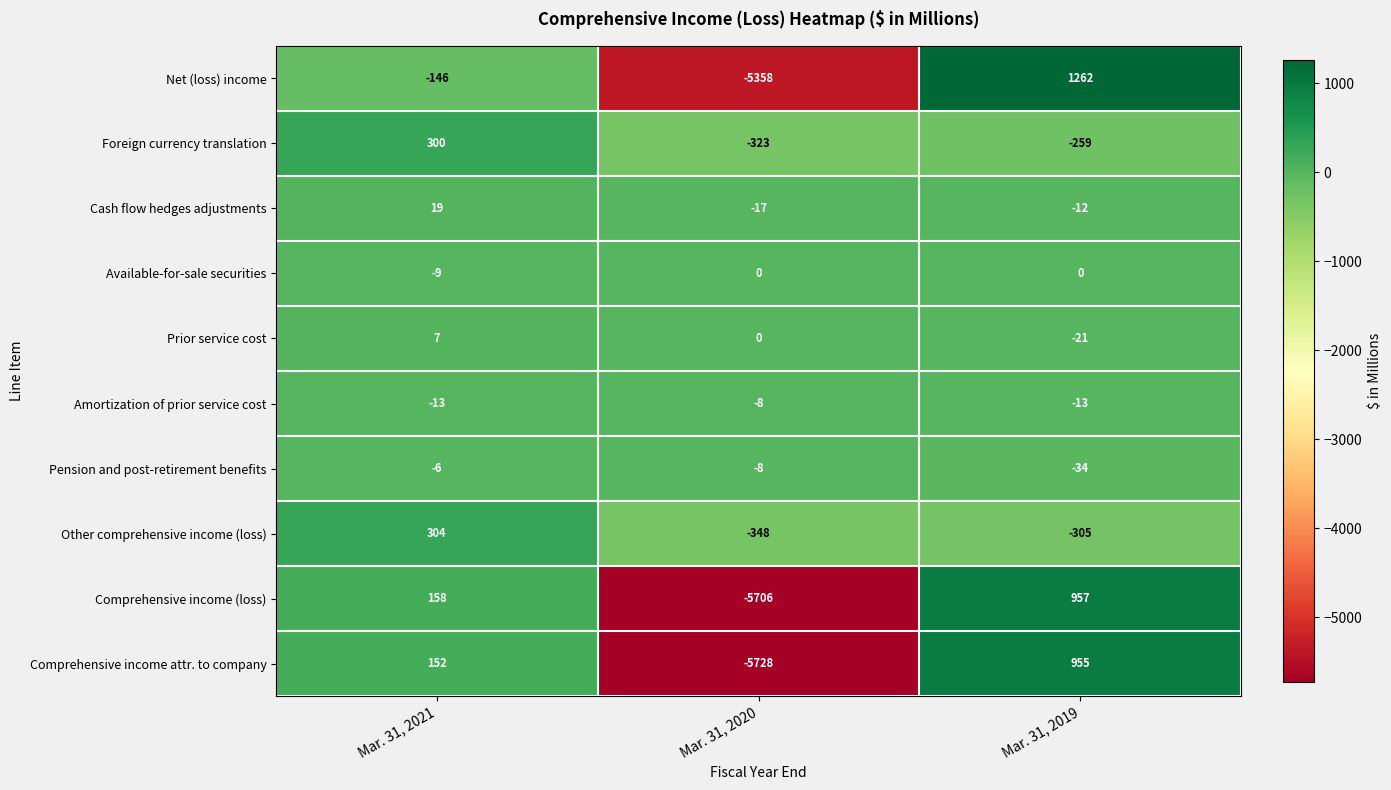

True or false: Comprehensive income (loss) has a value of -8457 at Mar. 31, 2020.

False